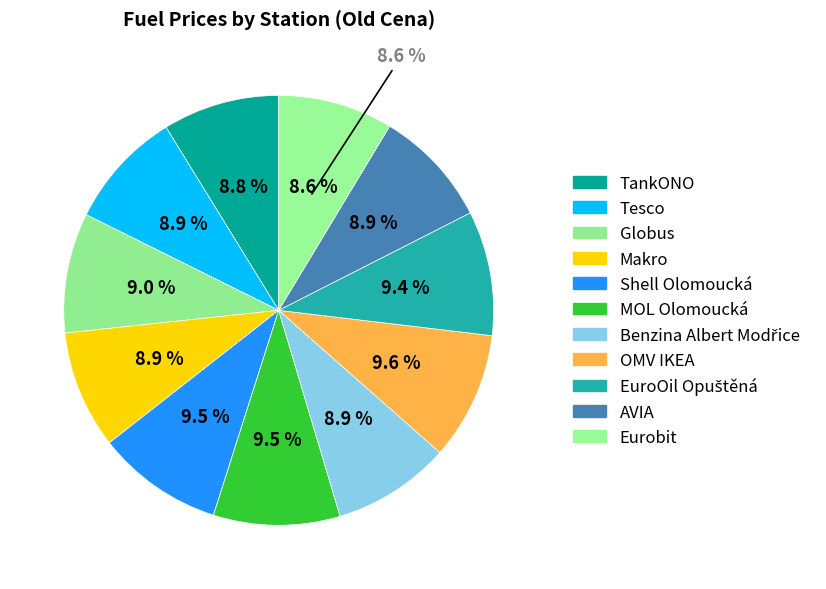

To the nearest percent, what is the average slice percentage?

9%